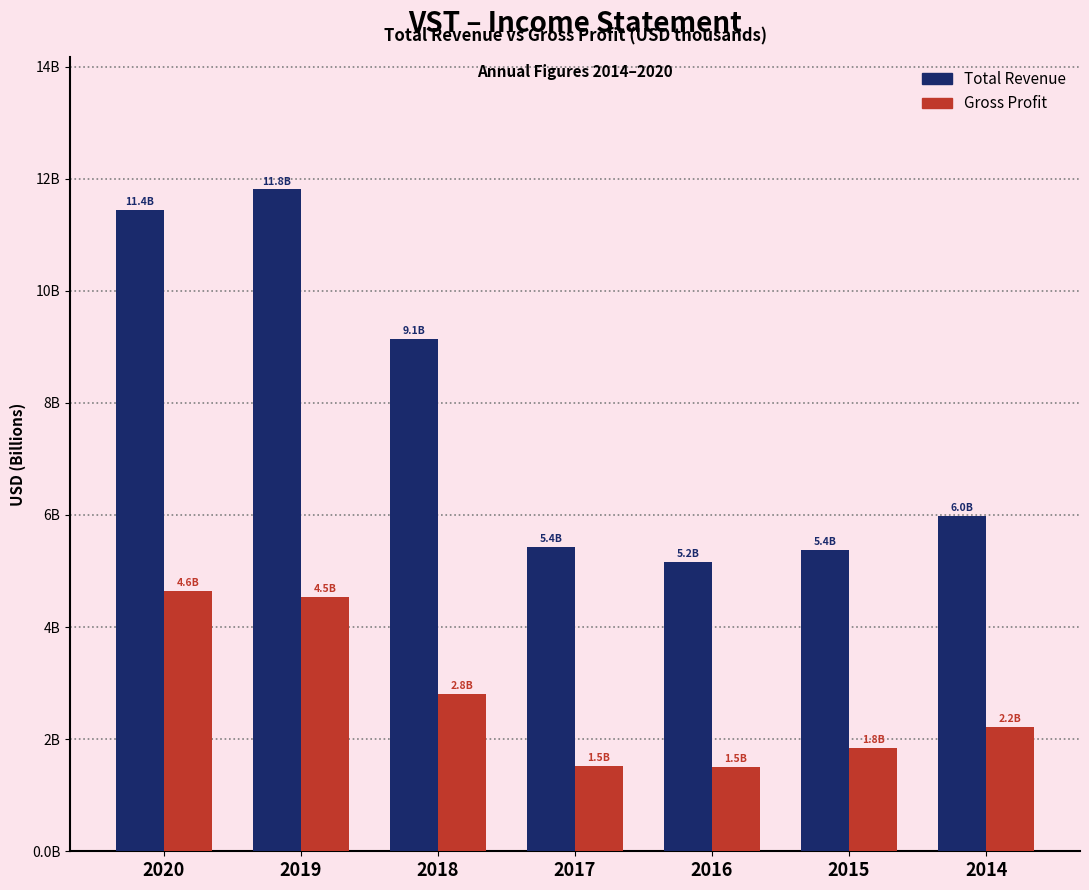

Reading left to right, transcribe all the data shown in this chart.

Total Revenue: 2020=11.4	2019=11.8	2018=9.1	2017=5.4	2016=5.2	2015=5.4	2014=6.0
Gross Profit: 2020=4.6	2019=4.5	2018=2.8	2017=1.5	2016=1.5	2015=1.8	2014=2.2